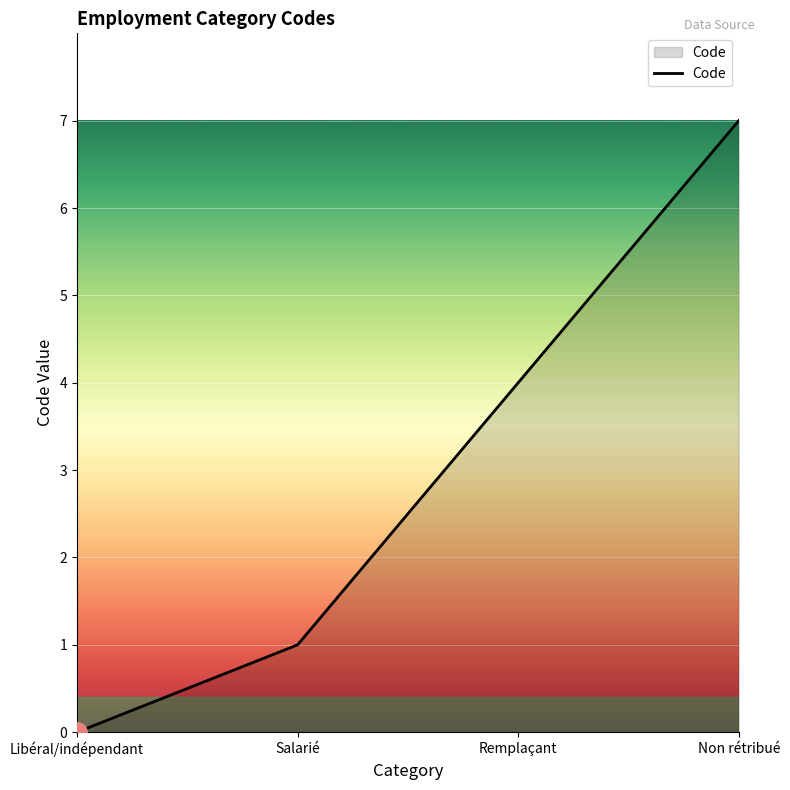

How many values are between 1 and 7?

3